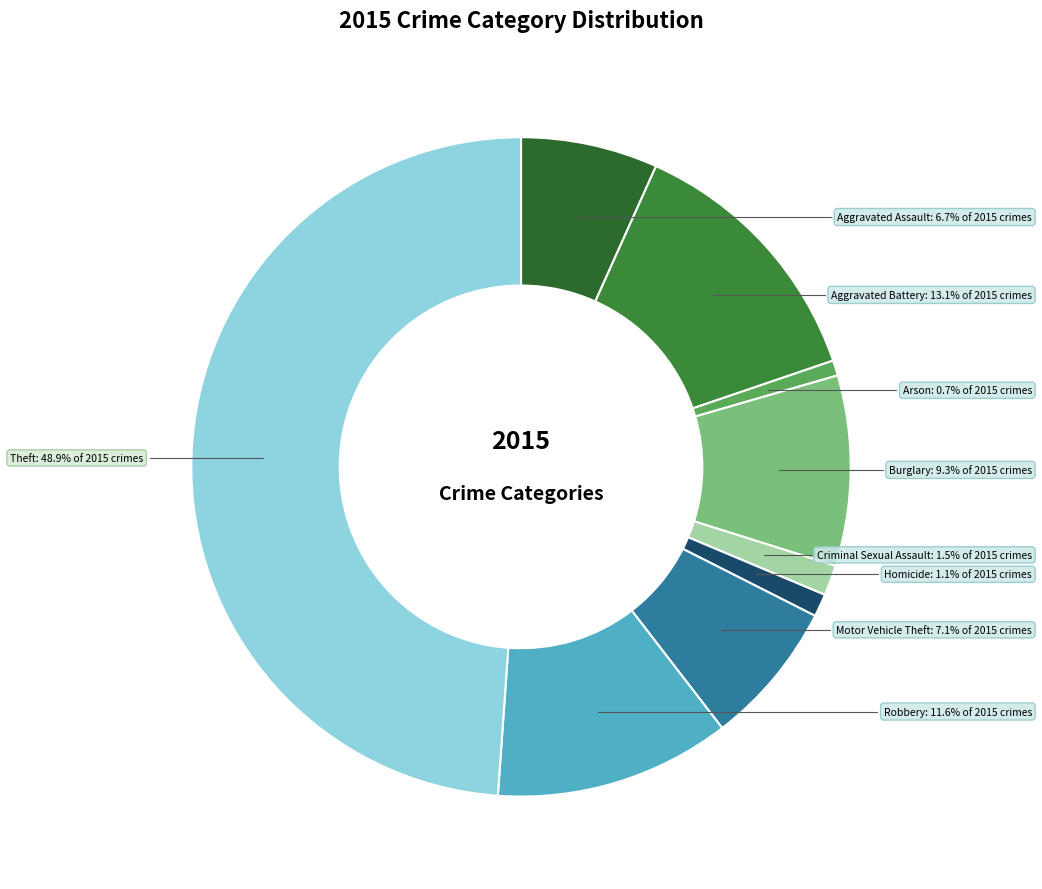

Count the number of slices in the pie.

9